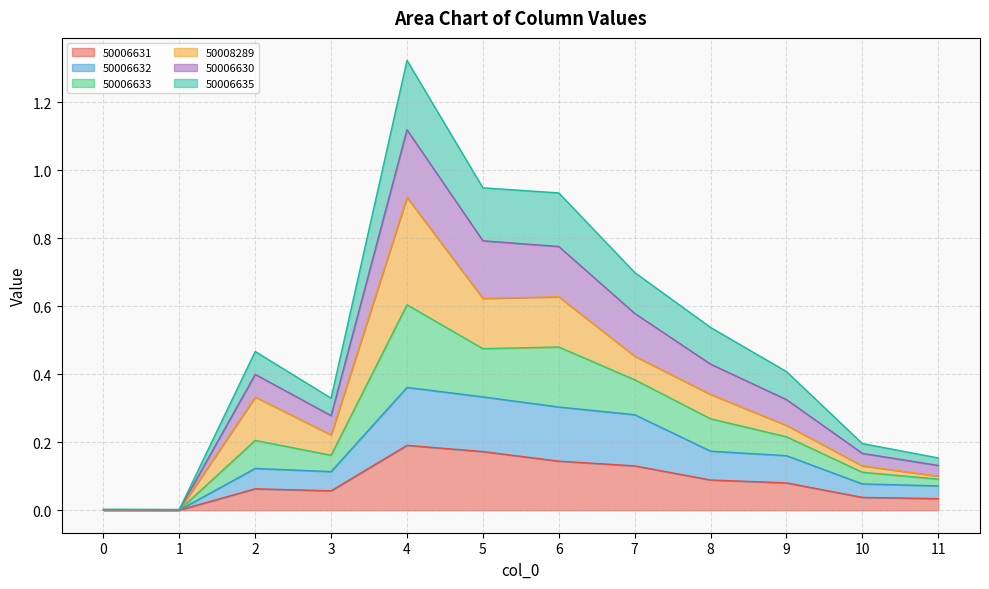

The 50006633 series shows 1.0 at 5. True or false?

False